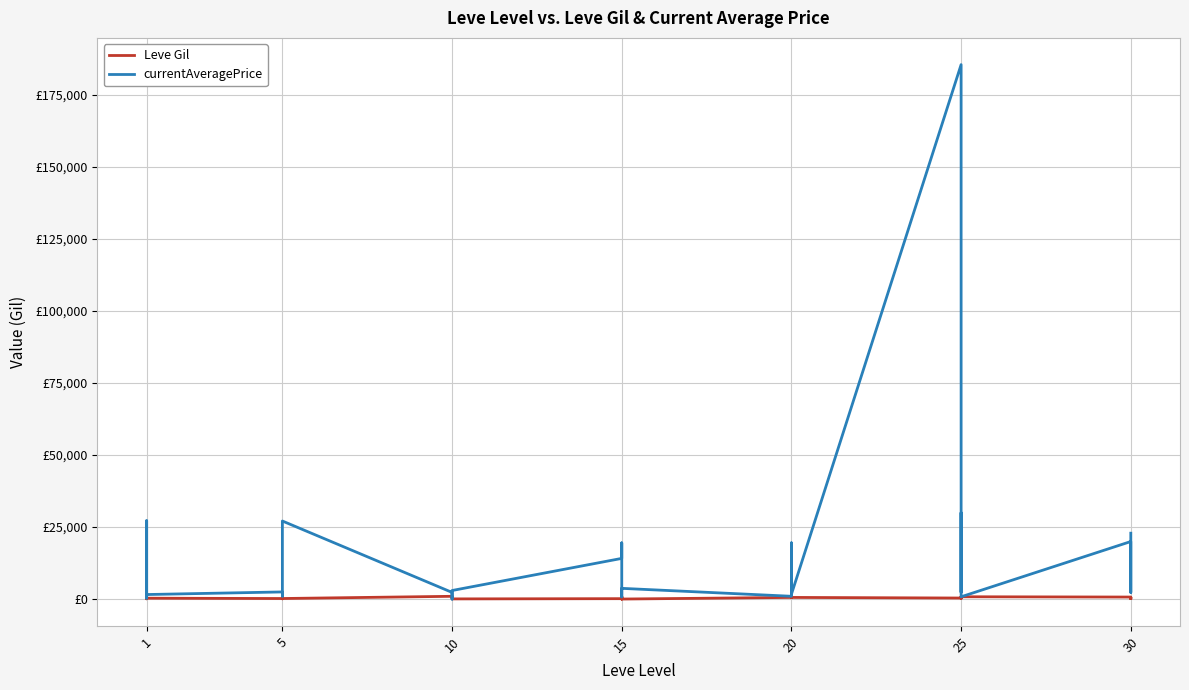

List the series in order of their overall mean, highest first.

currentAveragePrice, Leve Gil